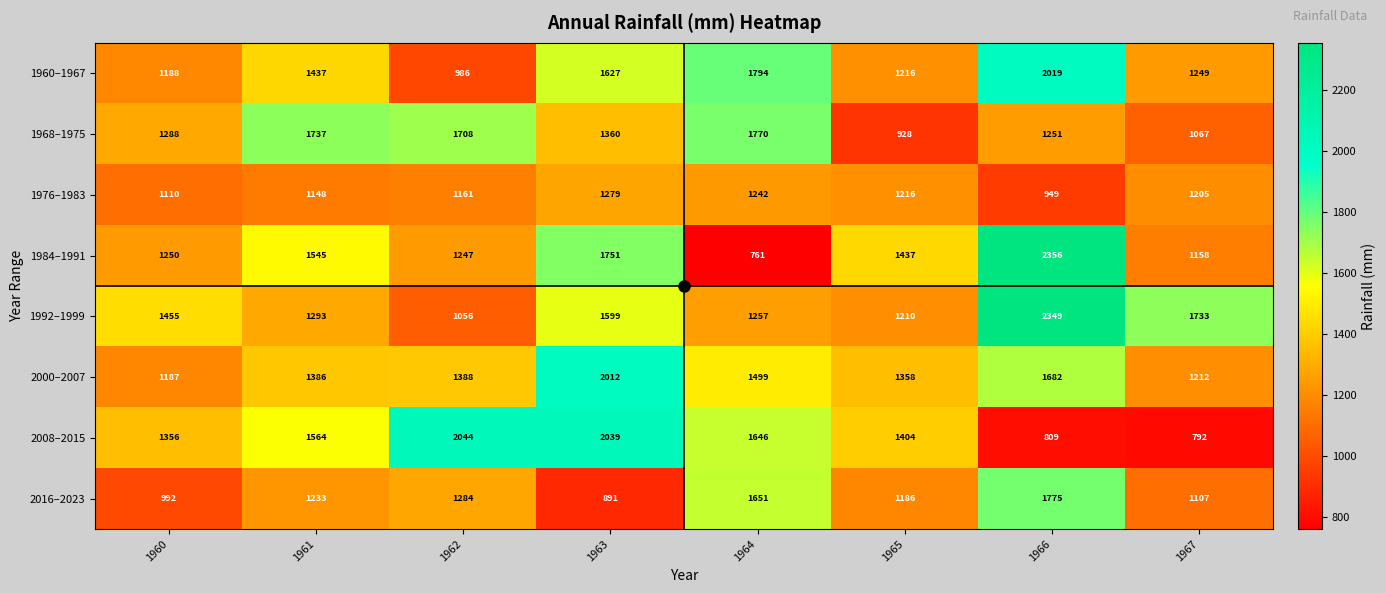

At which label does 1984–1991 first exceed 1437?

1961